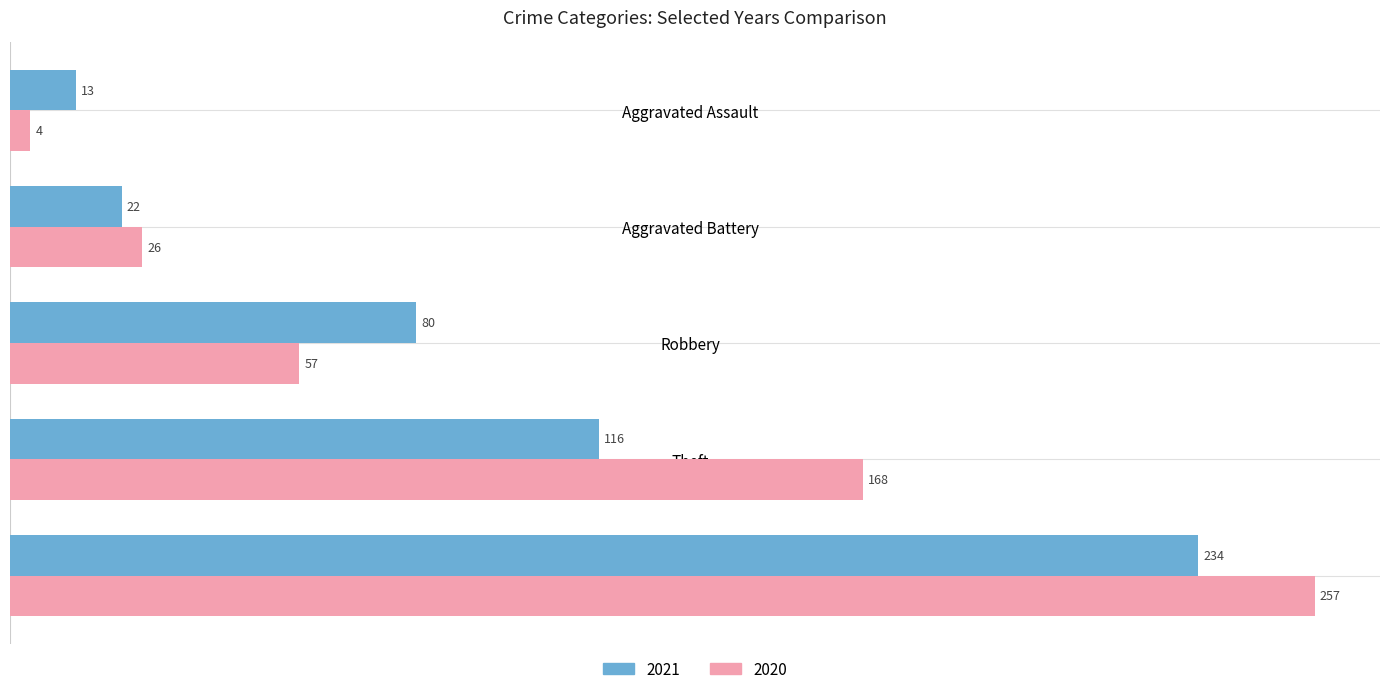

What is the sum of the 2020 values at Robbery and Aggravated Battery?

83